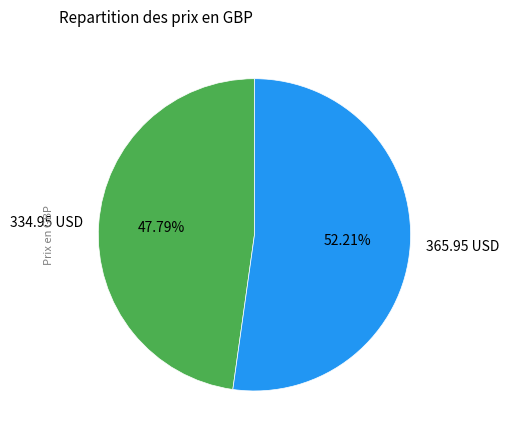

Is the sum of 334.95 USD and 365.95 USD greater than half?

Yes